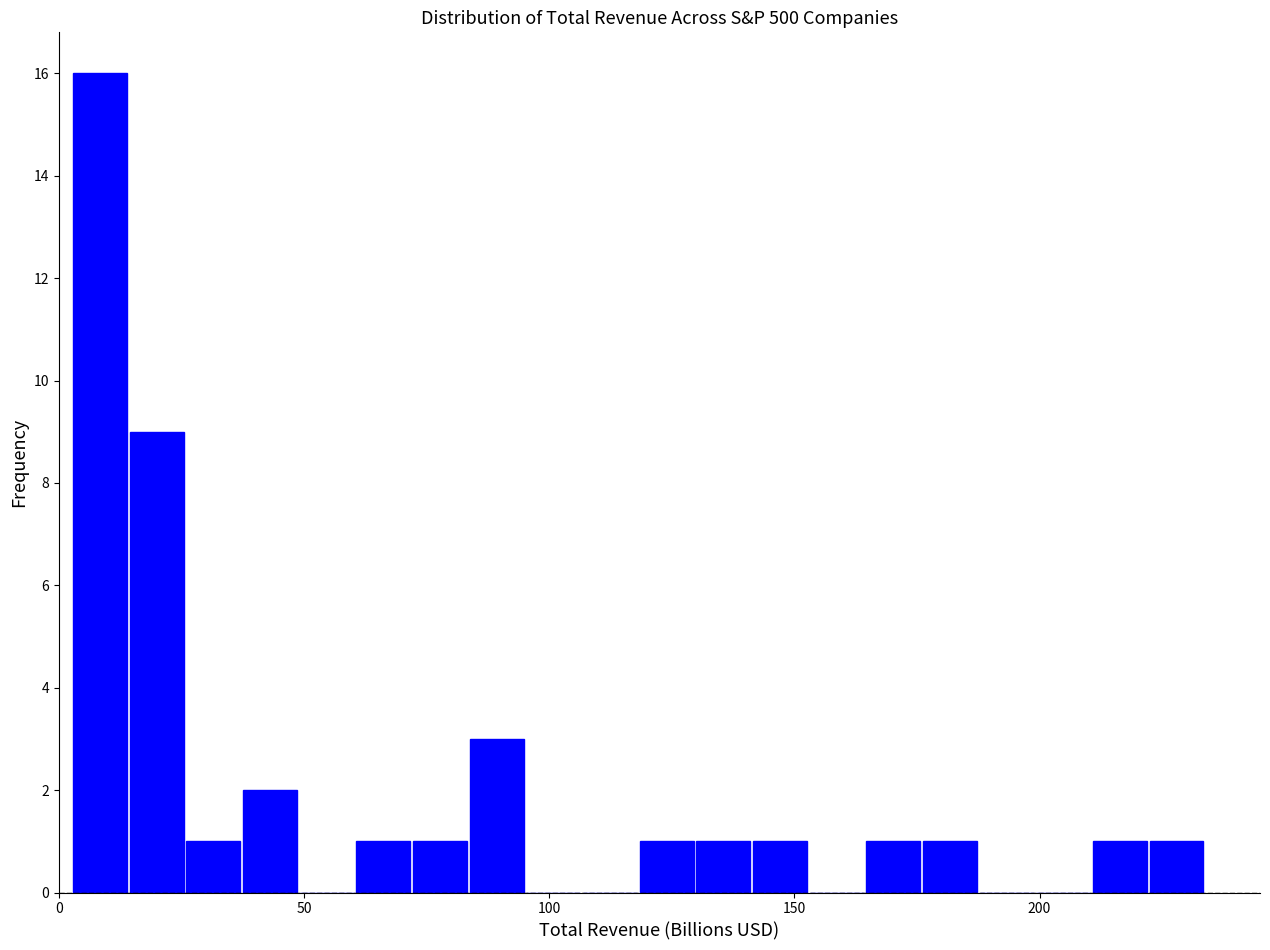

Around what value on the x-axis is the tallest bar? Give the approximate position of its centre, as read against the axis.

10